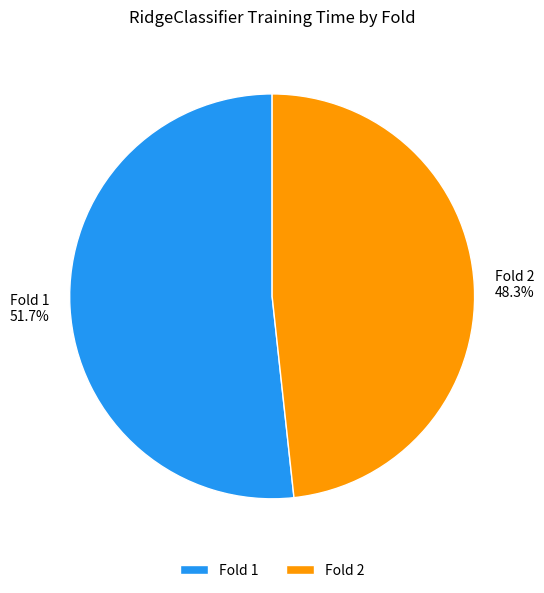

Between Fold 1 and Fold 2, which is larger?

Fold 1